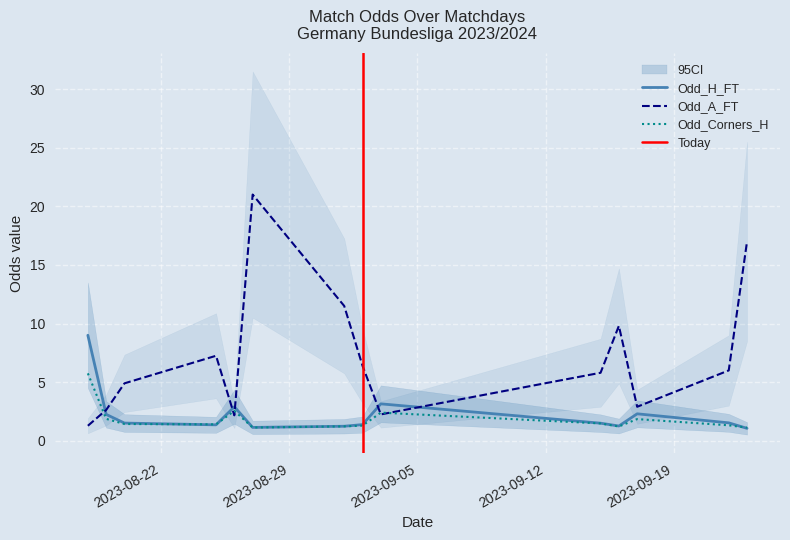

What are all the series names shown in the legend?

Odd_H_FT, Odd_A_FT, Odd_Corners_H